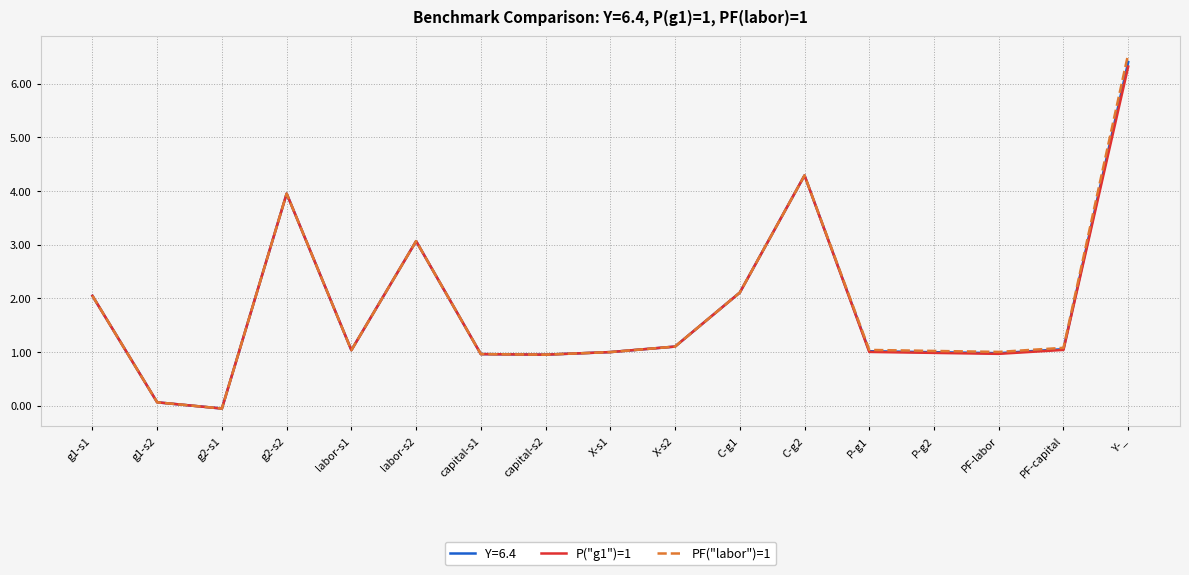

How many negative values does the P("g1")=1 series have?

1